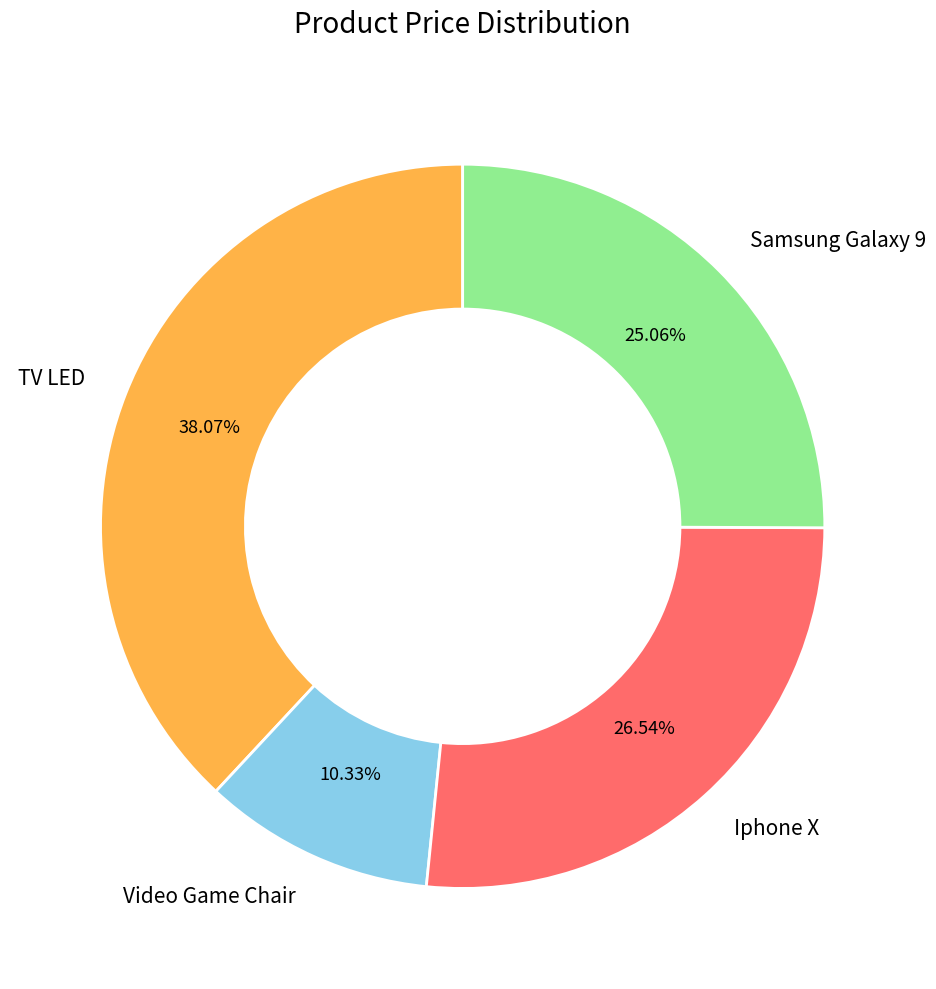

Combined, what portion of the pie is TV LED and Iphone X?

64.6%